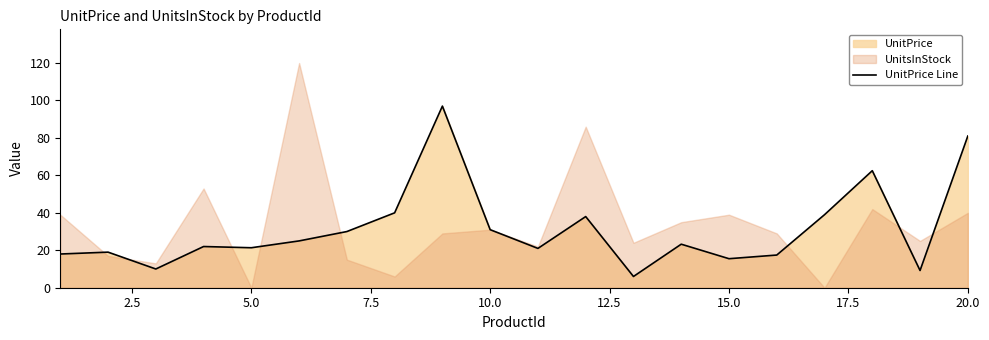

What is the sum of all values?

626.2